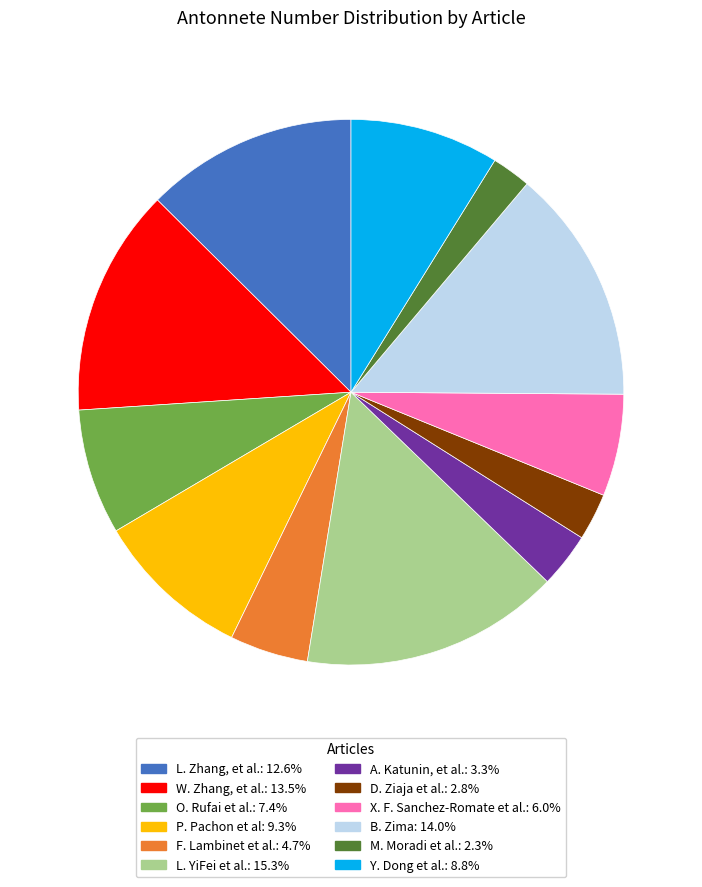

What is the ratio of the value at W. Zhang, et al.: 13.5% to the value at F. Lambinet et al.: 4.7%?

2.9